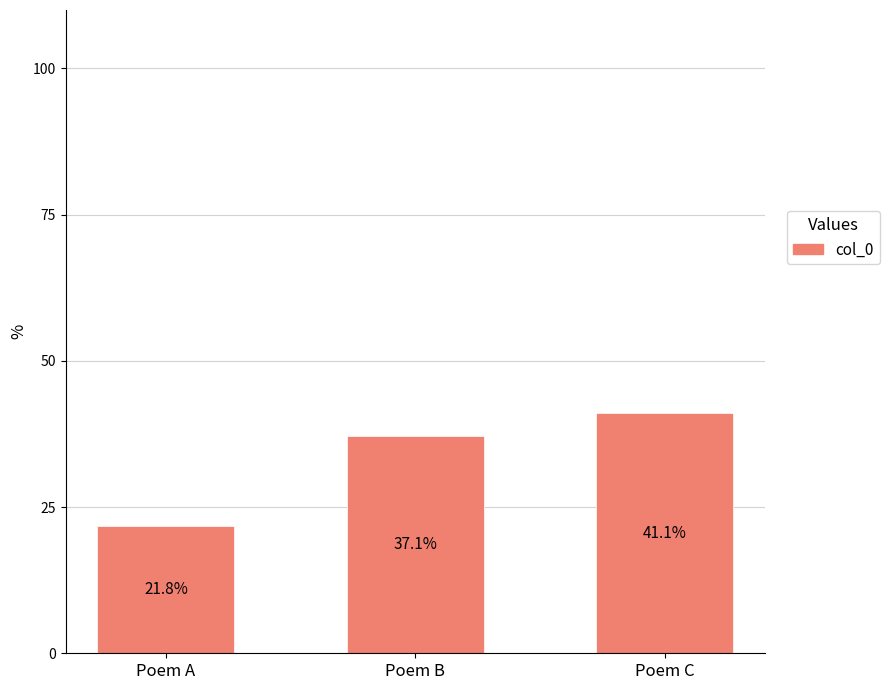

What is the change in value from Poem A to Poem C?

+19.3